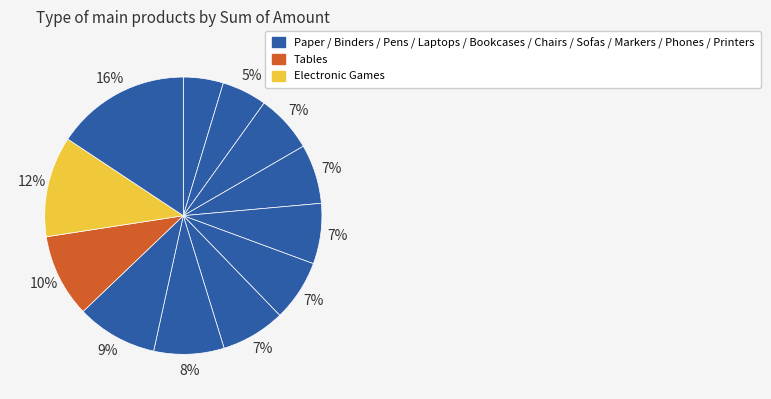

What is the smallest slice in the pie chart?

Paper